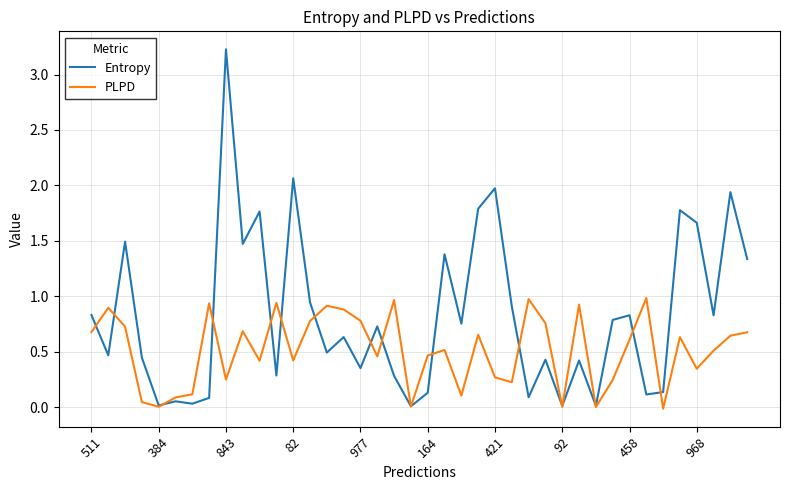

How many categories are shown in the chart?

40